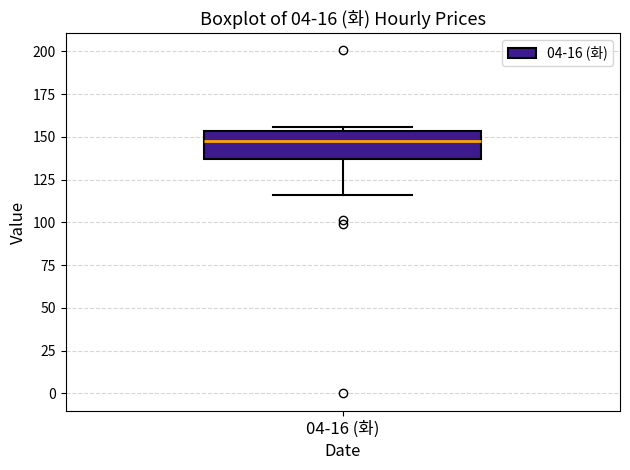

Transcribe this box plot: give where the median line is, the range the box spans, and where the two whiskers end, as read against the y-axis. The values are not printed on the chart, so give them approximately, as read against the axis.

median 145, box 135 to 155, whiskers 115 to 155 (just above the box's upper edge)